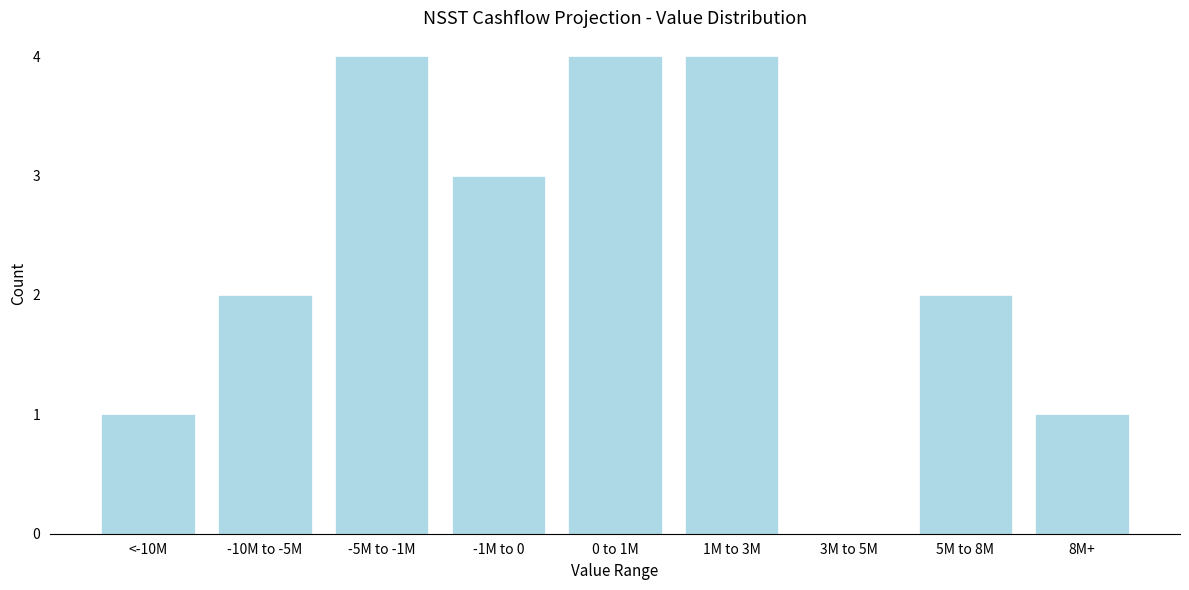

Reading left to right, list all the values displayed in this chart.

<-10M=1	-10M to -5M=2	-5M to -1M=4	-1M to 0=3	0 to 1M=4	1M to 3M=4	3M to 5M=0	5M to 8M=2	8M+=1